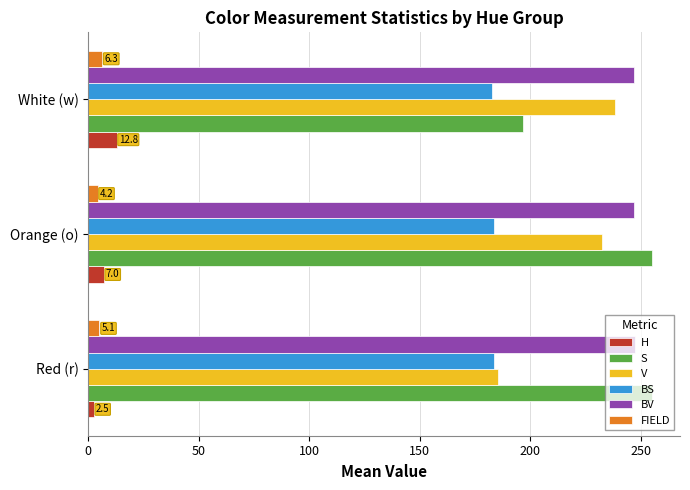

Rank the categories by H value from lowest to highest.

Red (r), Orange (o), White (w)